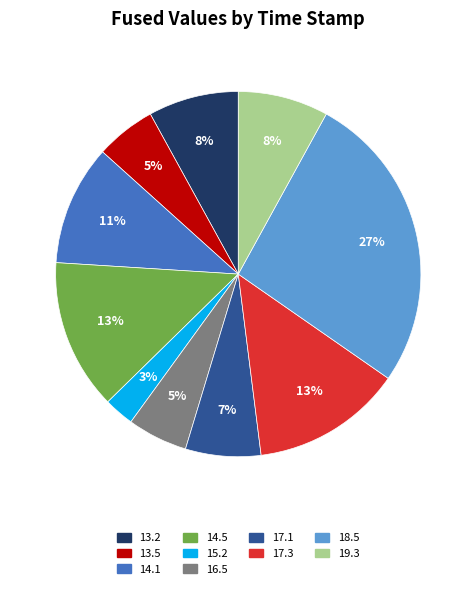

Do 17.1 and 16.5 together represent more than half of the pie?

No